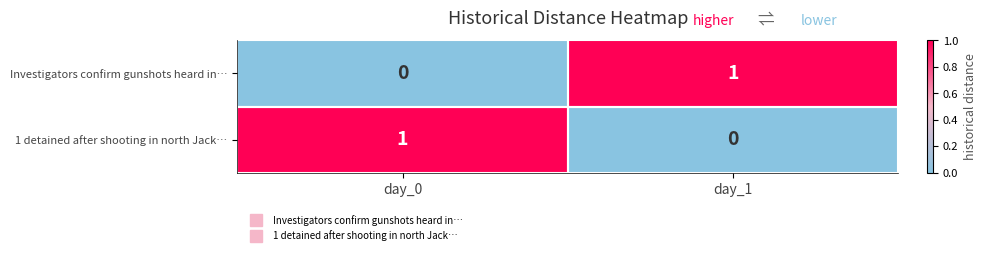

What is the spread (max minus min) of values at day_1?

1